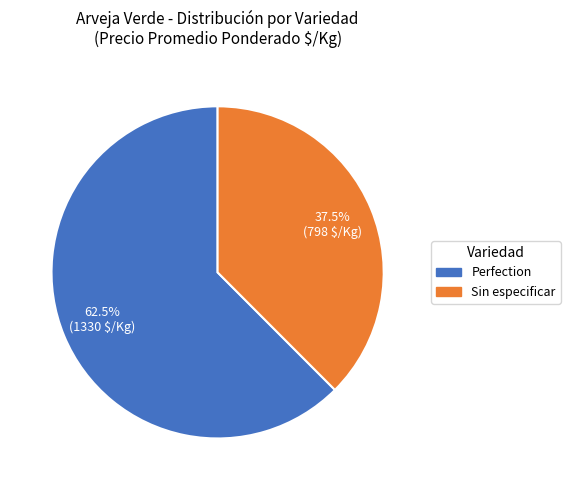

To the nearest percent, what is the difference between the largest and smallest slice percentages?

25%